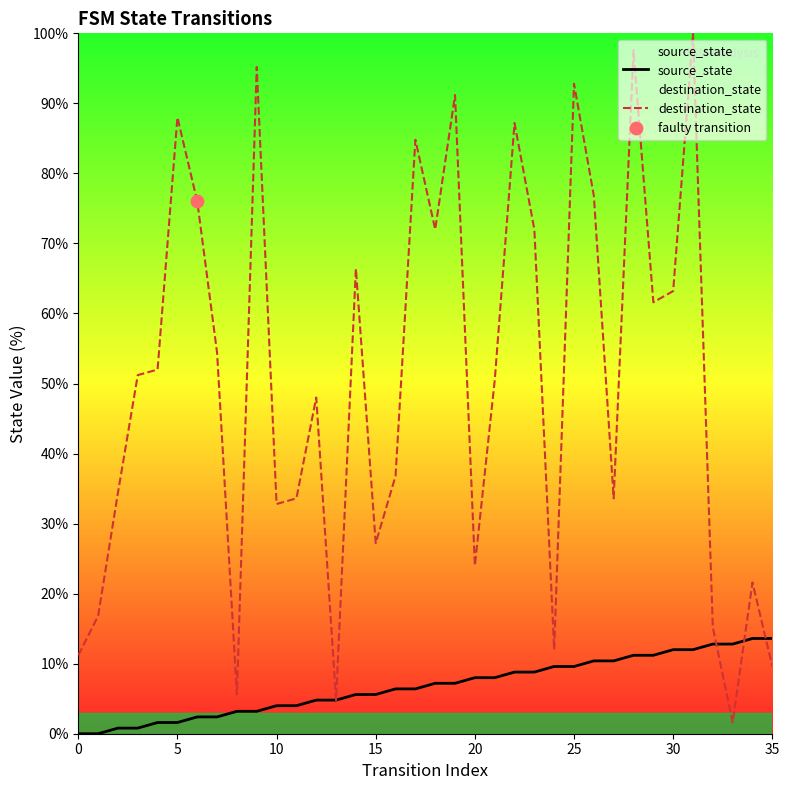

What is the total value across all series at 20?

32.0